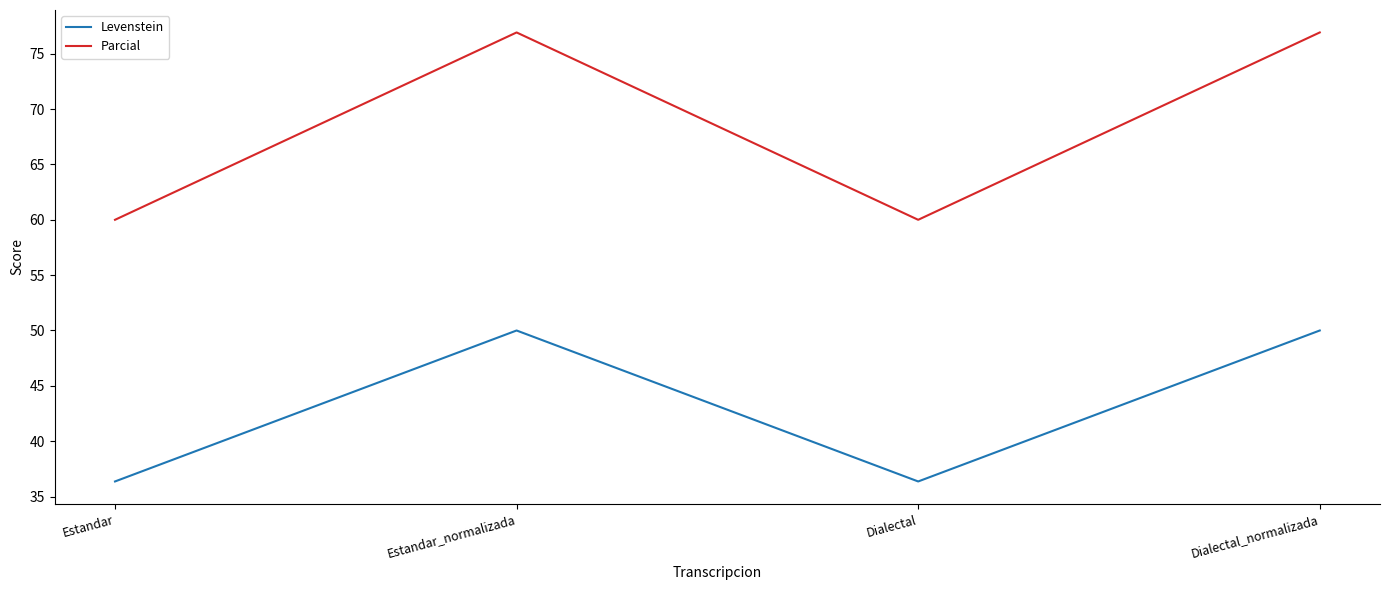

How many lines are shown in the chart?

2